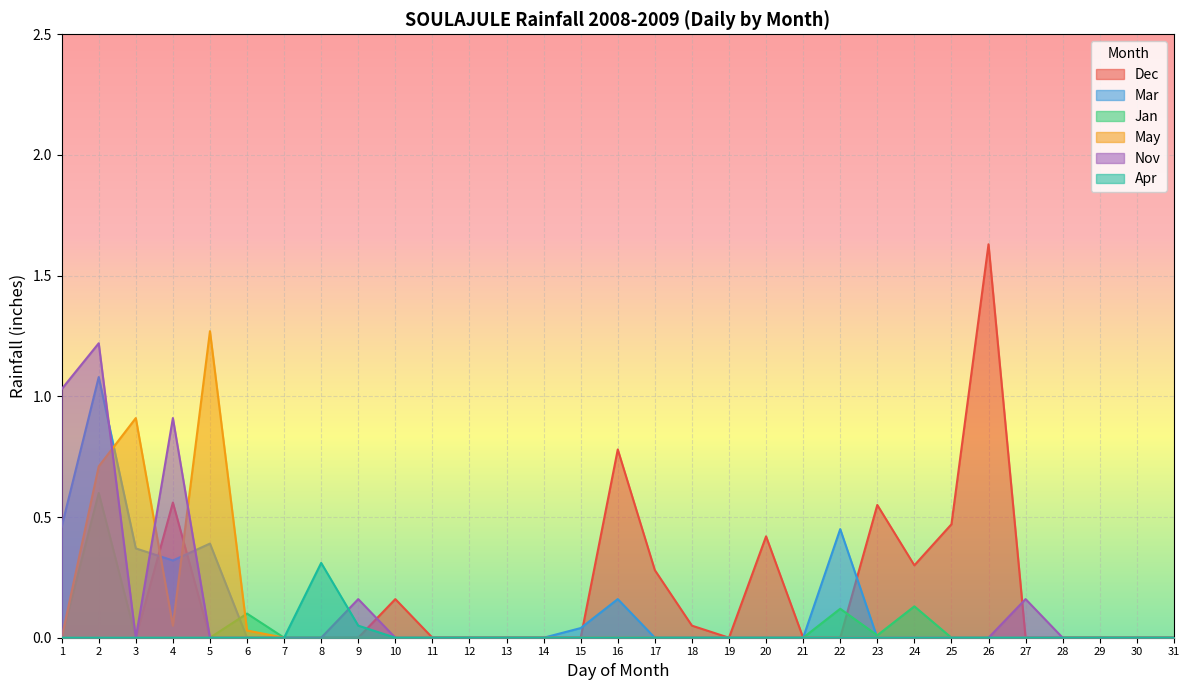

What is the difference between the maximum and minimum values in the Mar series?

1.1